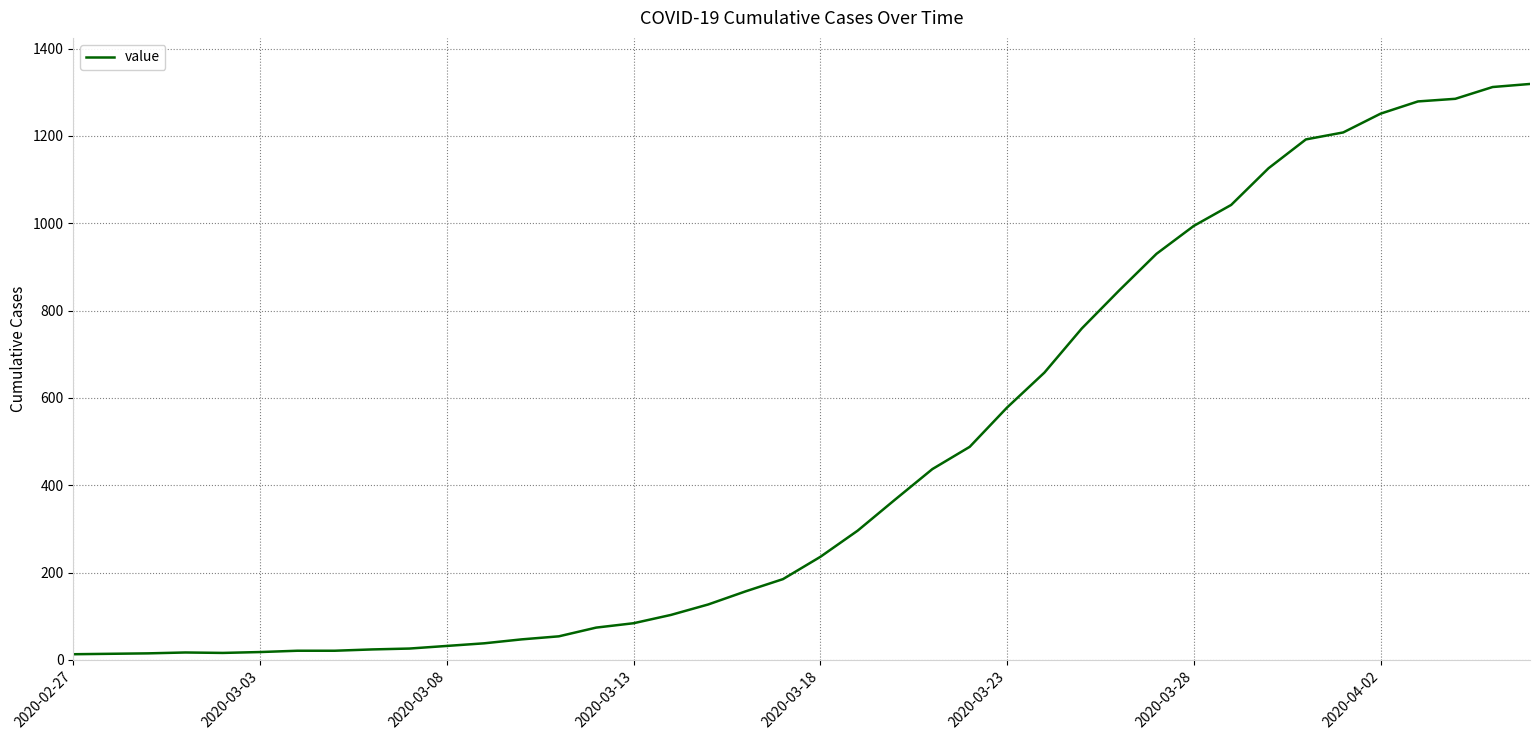

What is the difference between the maximum and minimum values?

1306